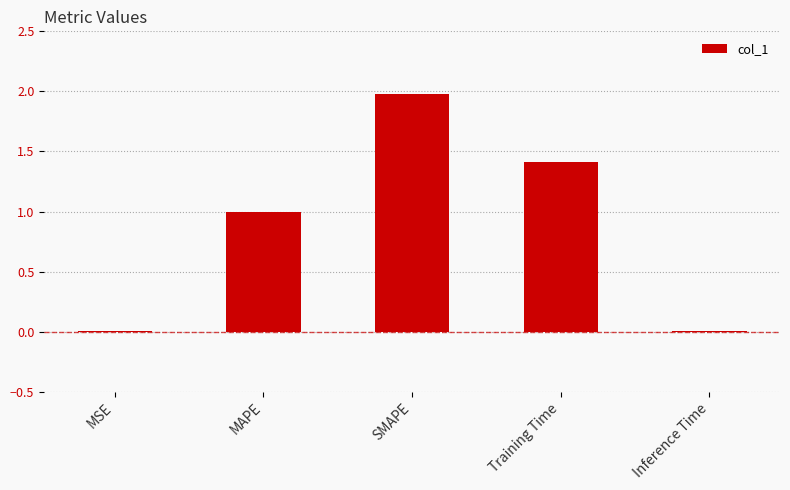

What is the sum of all values?

4.4